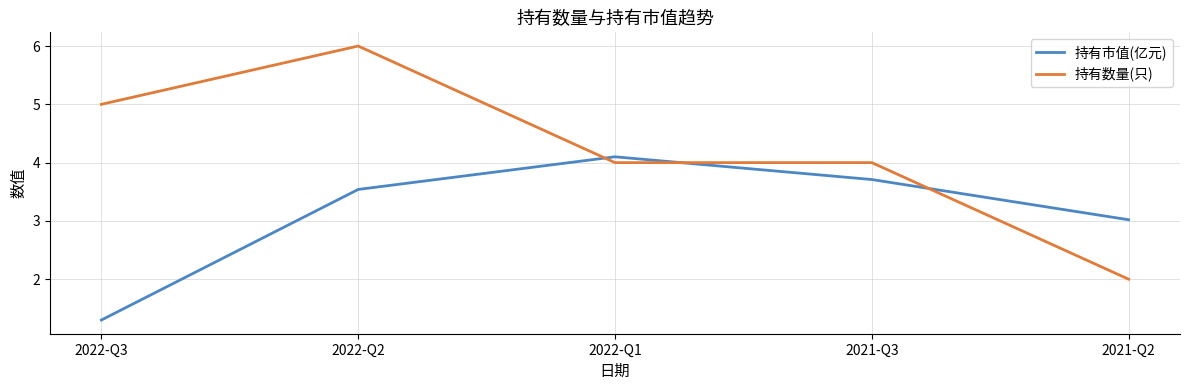

List the labels in order of 持有市值(亿元) value, largest first.

2022-Q1, 2021-Q3, 2022-Q2, 2021-Q2, 2022-Q3